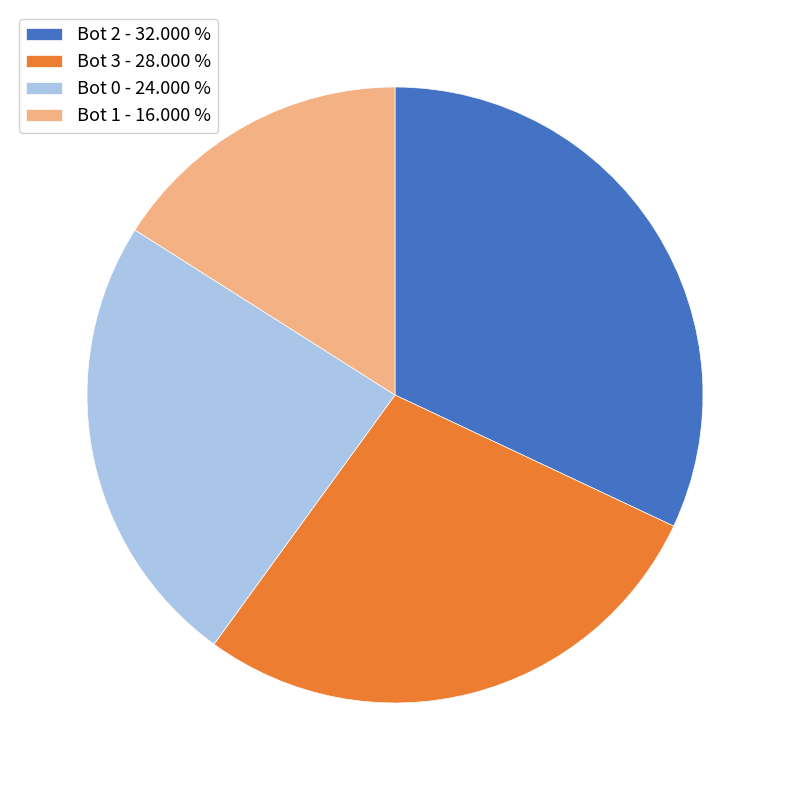

Which slice is the largest?

Bot 2 - 32.000 %